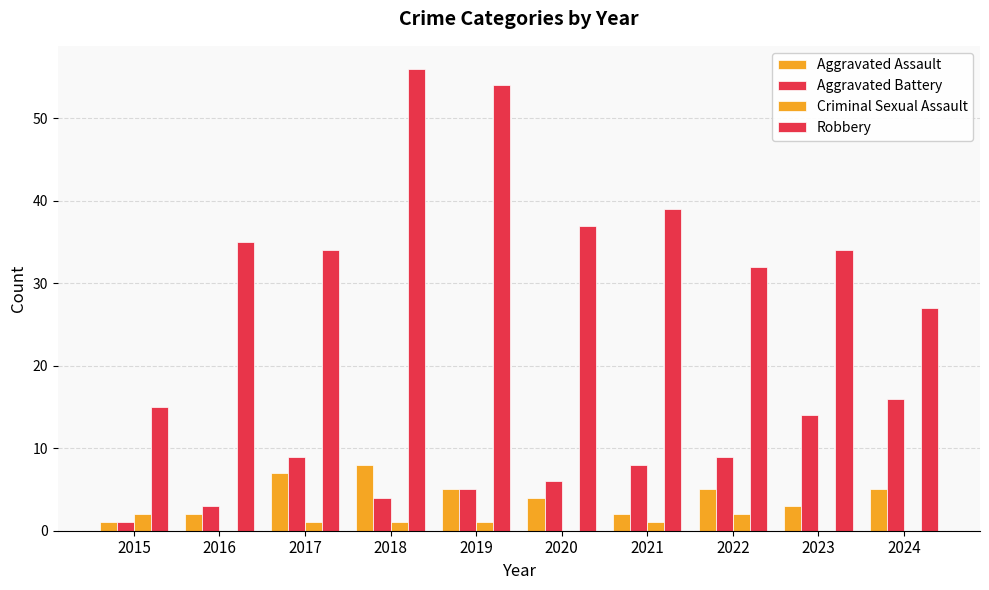

How many series are shown in this chart?

4